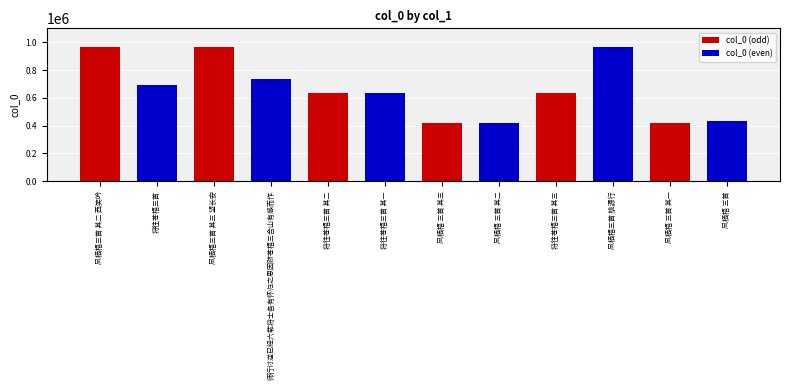

What is the ratio of the value at 将往苍梧三首 其一 to the value at 师行讨逆已经六载将士各有怀归之思因跻苍梧三合山有感而作?

0.9